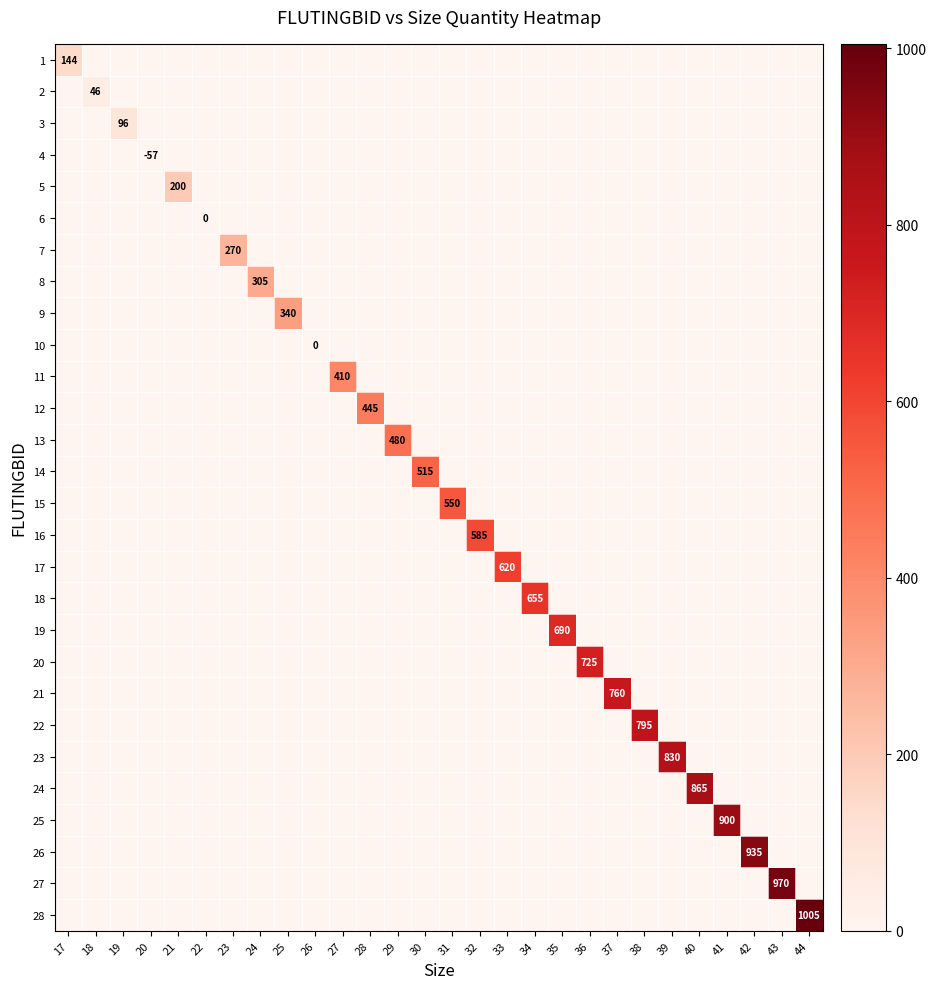

Is it true that 19 equals -367 at 31?

False